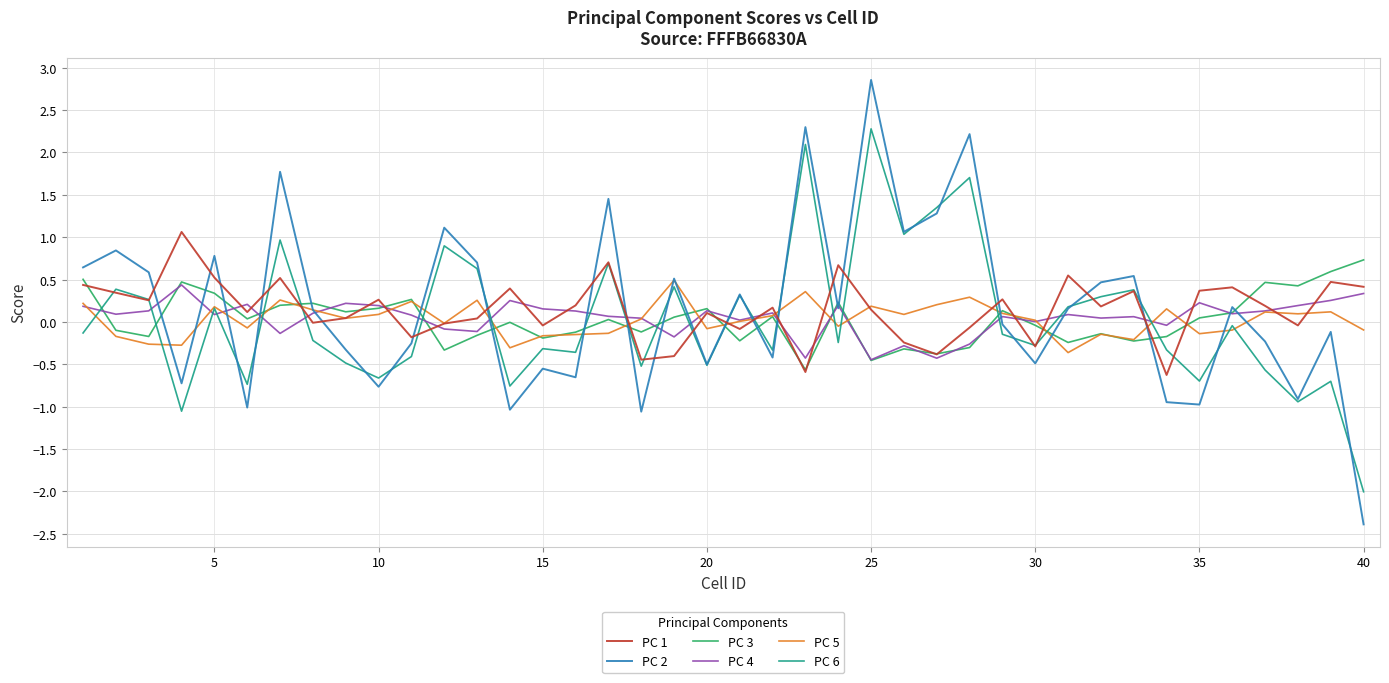

How many lines are shown in the chart?

6